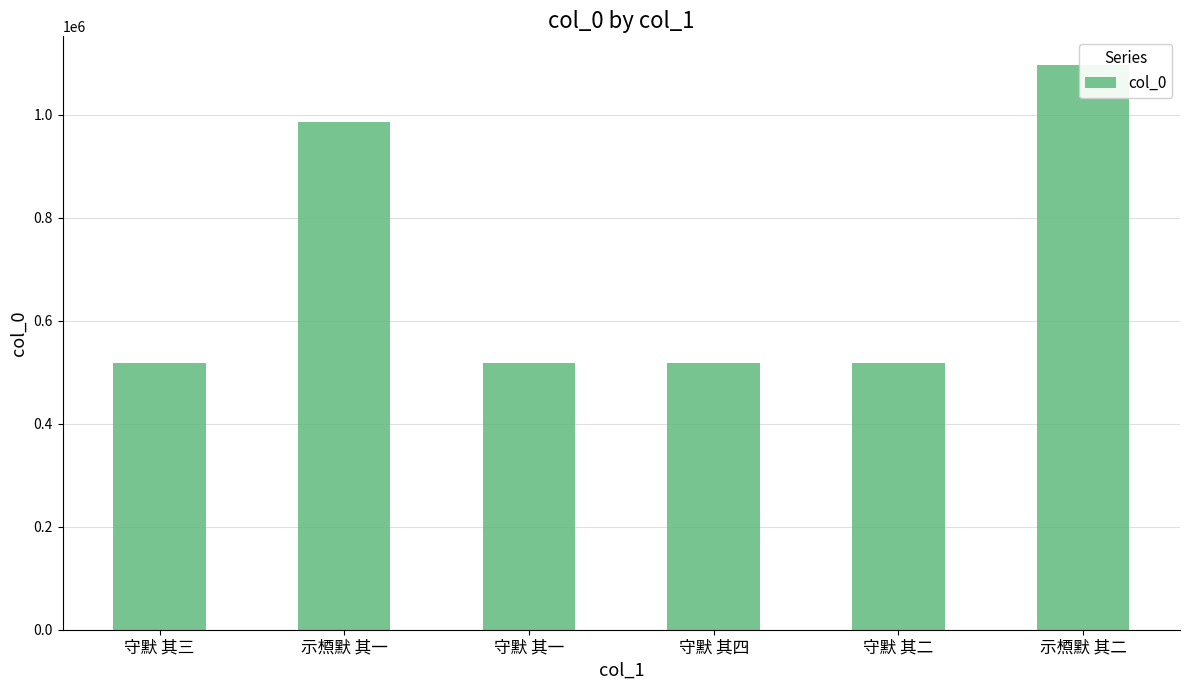

List the labels in order of value, largest first.

示槱默 其二, 示槱默 其一, 守默 其四, 守默 其三, 守默 其二, 守默 其一